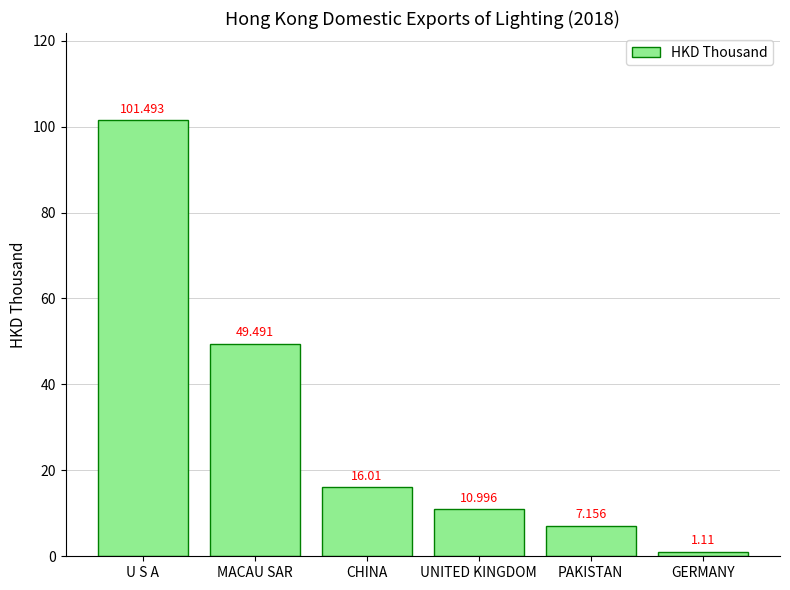

Which has a higher value, GERMANY or MACAU SAR?

MACAU SAR